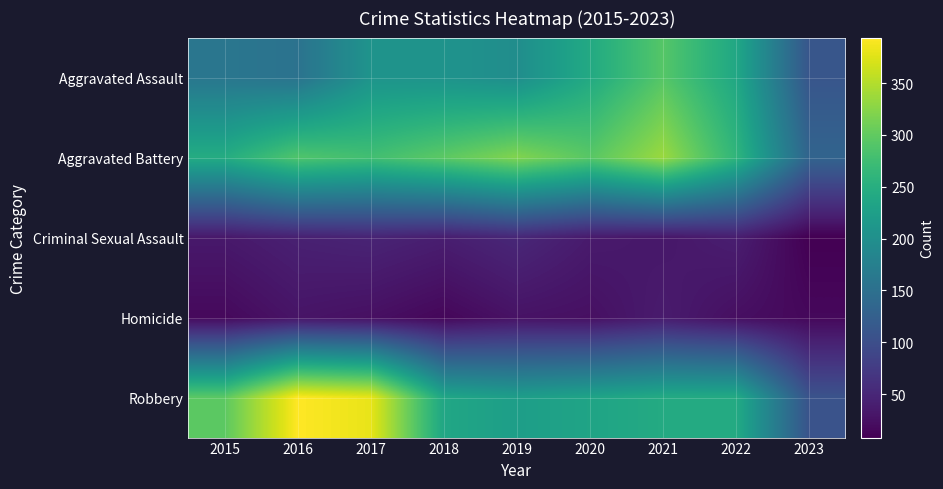

Which series has the widest spread of values?

Robbery